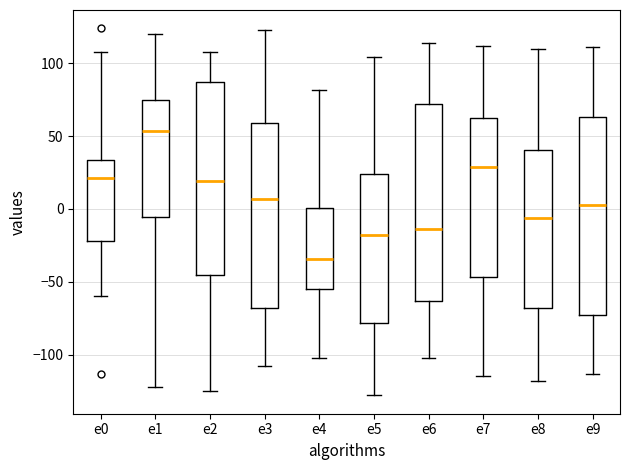

Reading left to right, read every box against the y-axis: the position of its median line, the range the box covers, and the ends of its whiskers. The values are not printed on the chart, so give them approximately, as read against the axis.

e0: median 20, box -20 to 35, whiskers -60 to 110
e1: median 55, box -5 to 75, whiskers -120 to 120
e2: median 20, box -45 to 85, whiskers -125 to 110
e3: median 5, box -70 to 60, whiskers -110 to 125
e4: median -35, box -55 to 0, whiskers -100 to 80
e5: median -20, box -80 to 25, whiskers -130 to 105
e6: median -15, box -65 to 70, whiskers -100 to 115
e7: median 30, box -45 to 60, whiskers -115 to 110
e8: median -5, box -70 to 40, whiskers -120 to 110
e9: median 5, box -75 to 65, whiskers -115 to 110